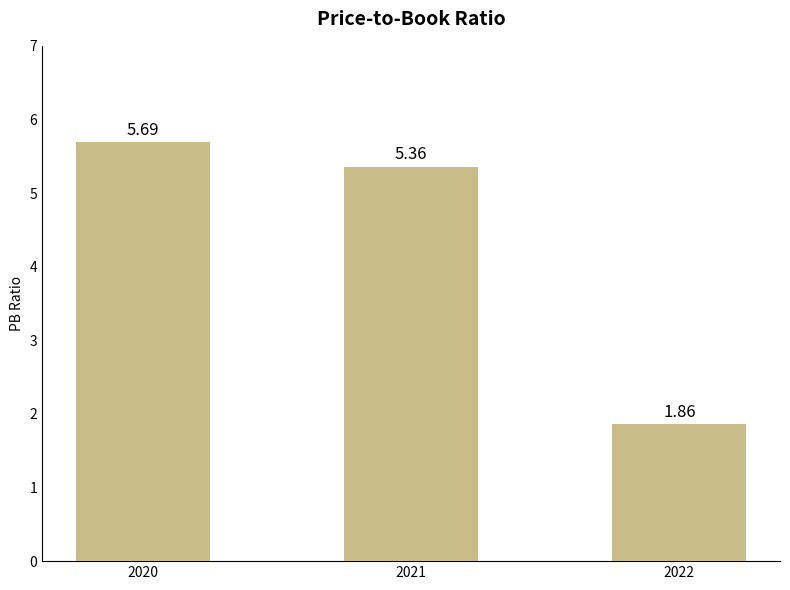

True or false: the data shows 9.6 at 2021.

False